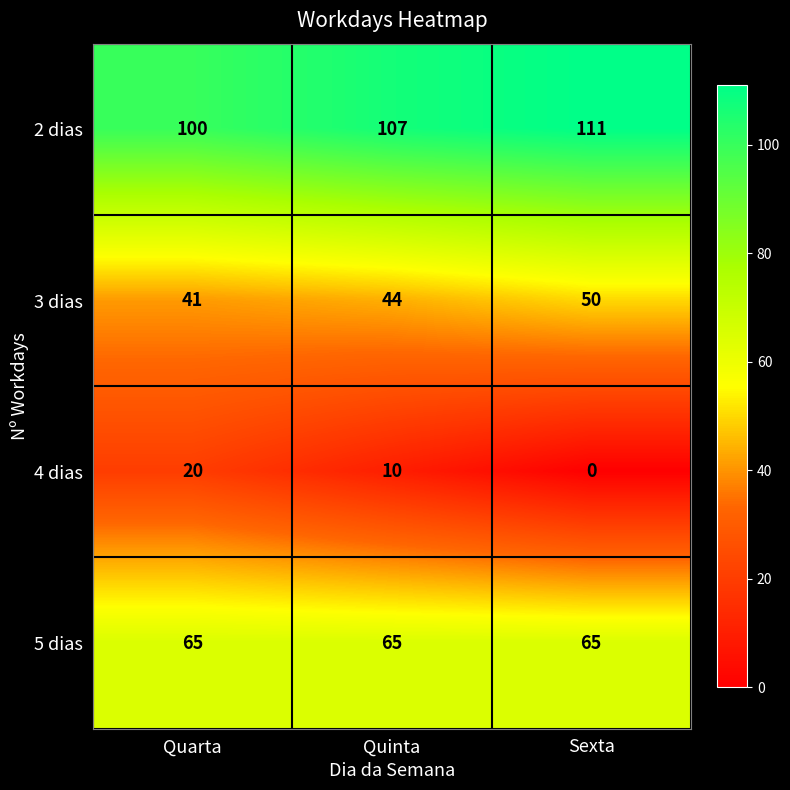

Which series has the largest range (max minus min)?

4 dias